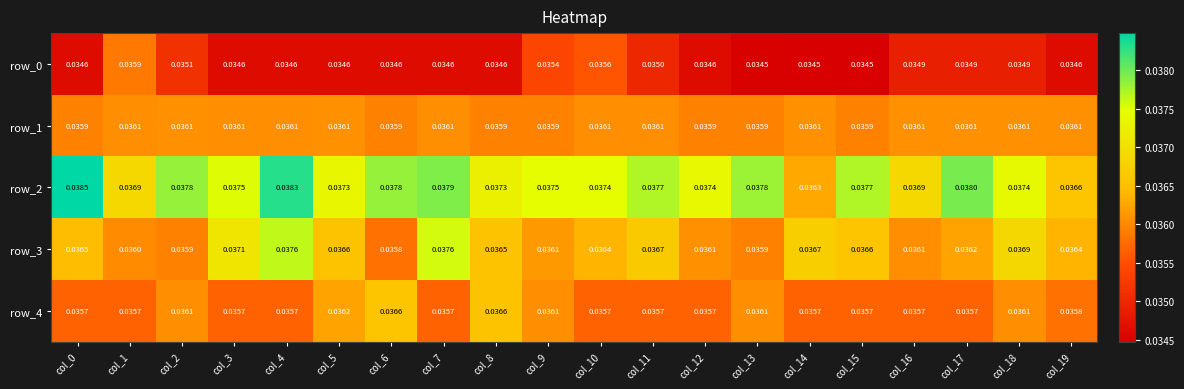

Count the number of categories in the chart.

20